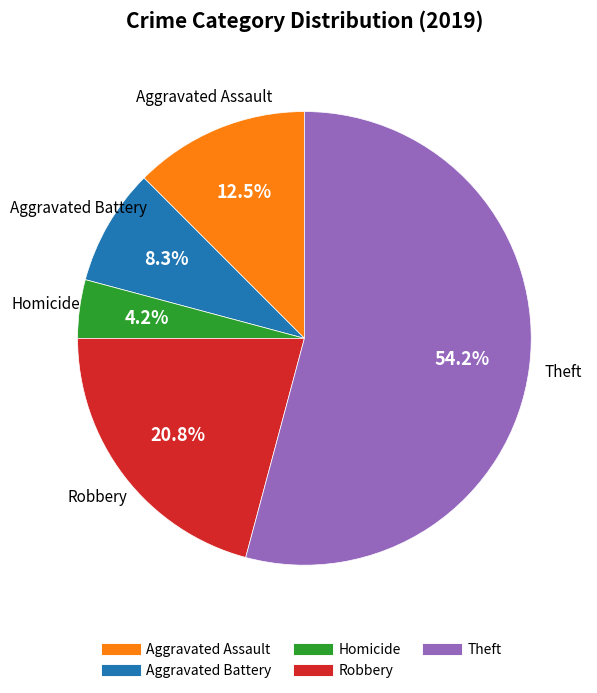

How many slices are in this pie chart?

5